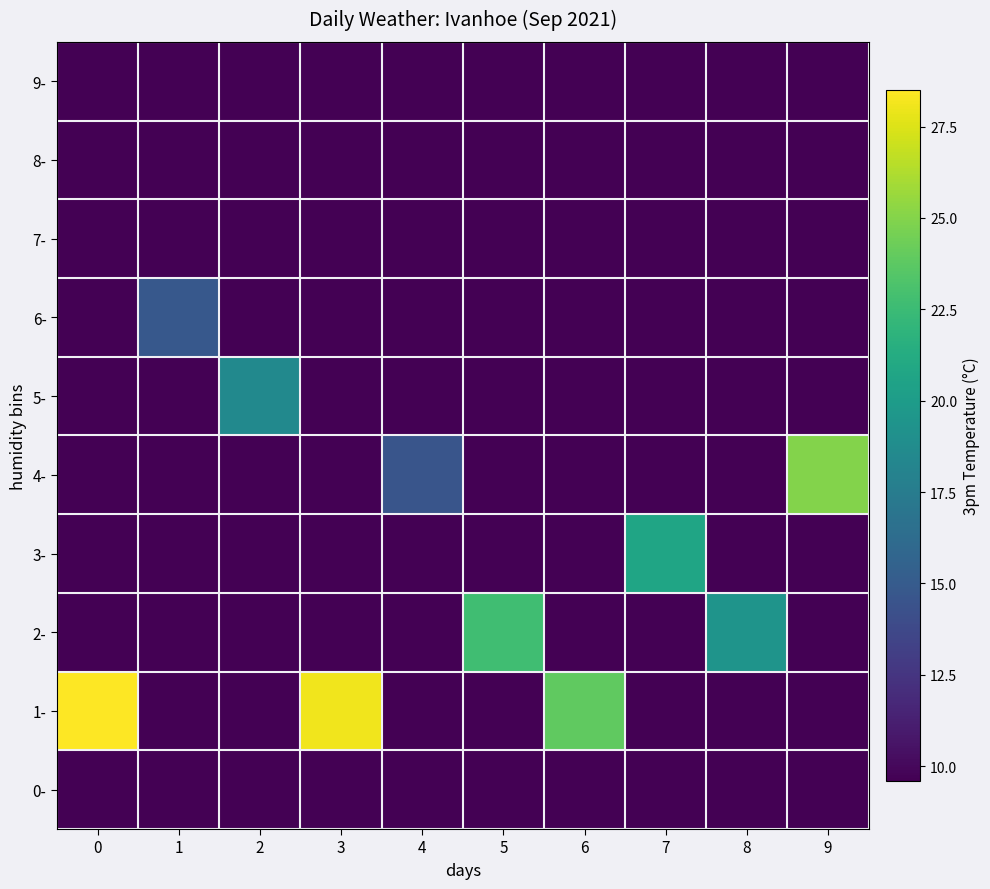

Reading right to left, extract all data points from this chart.

0-: 9=9.6	8=9.6	7=9.6	6=9.6	5=9.6	4=9.6	3=9.6	2=9.6	1=9.6	0=9.6
1-: 9=9.6	8=9.6	7=9.6	6=23.9	5=9.6	4=9.6	3=28.1	2=9.6	1=9.6	0=28.5
2-: 9=9.6	8=19.4	7=9.6	6=9.6	5=22.7	4=9.6	3=9.6	2=9.6	1=9.6	0=9.6
3-: 9=9.6	8=9.6	7=20.7	6=9.6	5=9.6	4=9.6	3=9.6	2=9.6	1=9.6	0=9.6
4-: 9=25.0	8=9.6	7=9.6	6=9.6	5=9.6	4=14.6	3=9.6	2=9.6	1=9.6	0=9.6
5-: 9=9.6	8=9.6	7=9.6	6=9.6	5=9.6	4=9.6	3=9.6	2=18.6	1=9.6	0=9.6
6-: 9=9.6	8=9.6	7=9.6	6=9.6	5=9.6	4=9.6	3=9.6	2=9.6	1=14.8	0=9.6
7-: 9=9.6	8=9.6	7=9.6	6=9.6	5=9.6	4=9.6	3=9.6	2=9.6	1=9.6	0=9.6
8-: 9=9.6	8=9.6	7=9.6	6=9.6	5=9.6	4=9.6	3=9.6	2=9.6	1=9.6	0=9.6
9-: 9=9.6	8=9.6	7=9.6	6=9.6	5=9.6	4=9.6	3=9.6	2=9.6	1=9.6	0=9.6